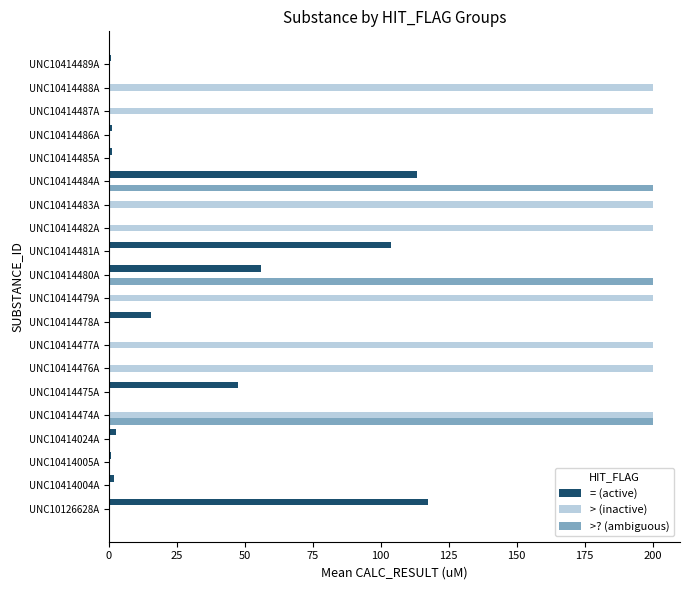

The > (inactive) series shows 200.0 at UNC10414488A. True or false?

True